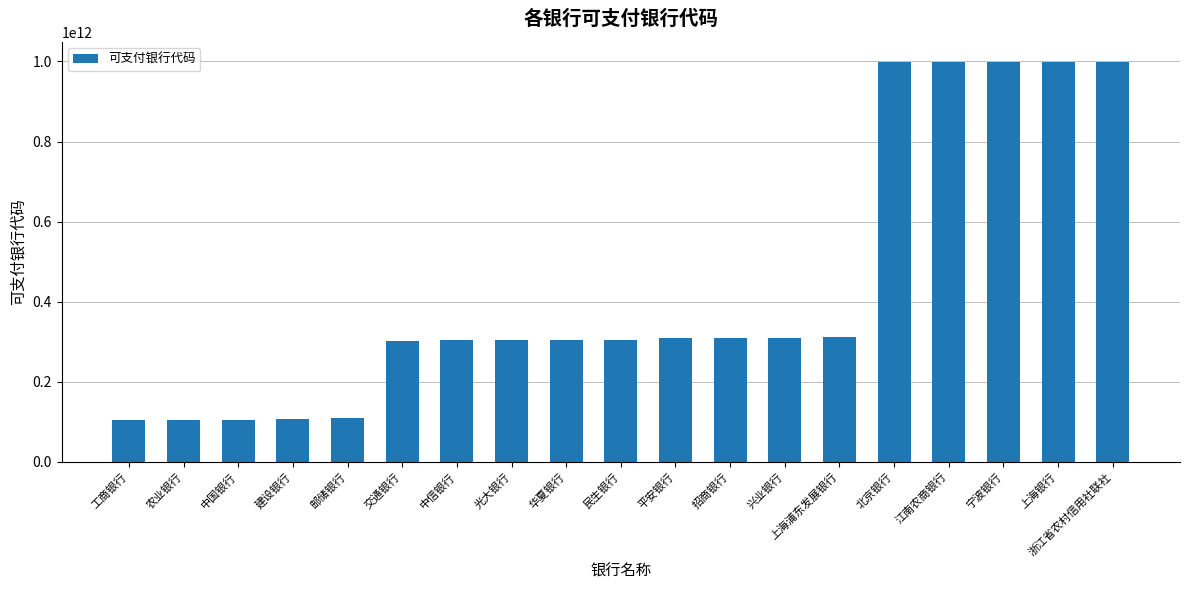

What is the minimum value shown in the chart?

102999990001